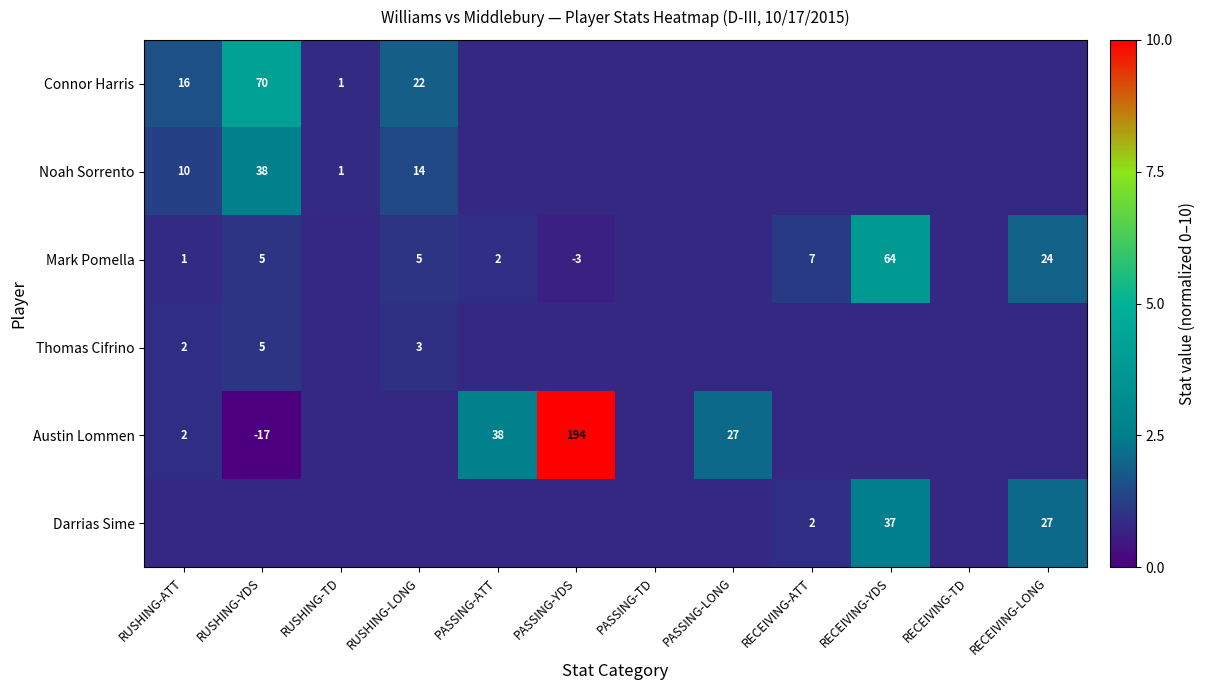

Is the value of Noah Sorrento at RUSHING-TD greater than the value of Austin Lommen at PASSING-ATT?

No